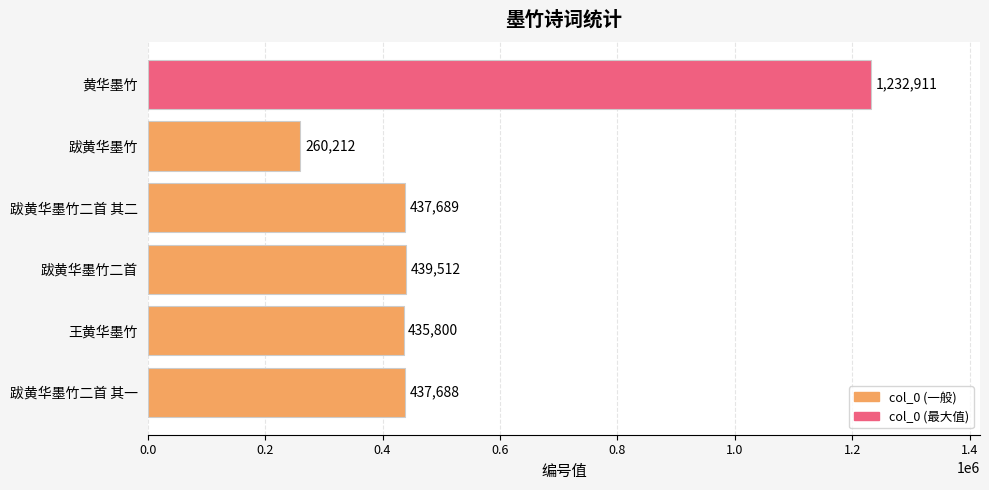

Read the value at 黄华墨竹, to the nearest 50.

1232900